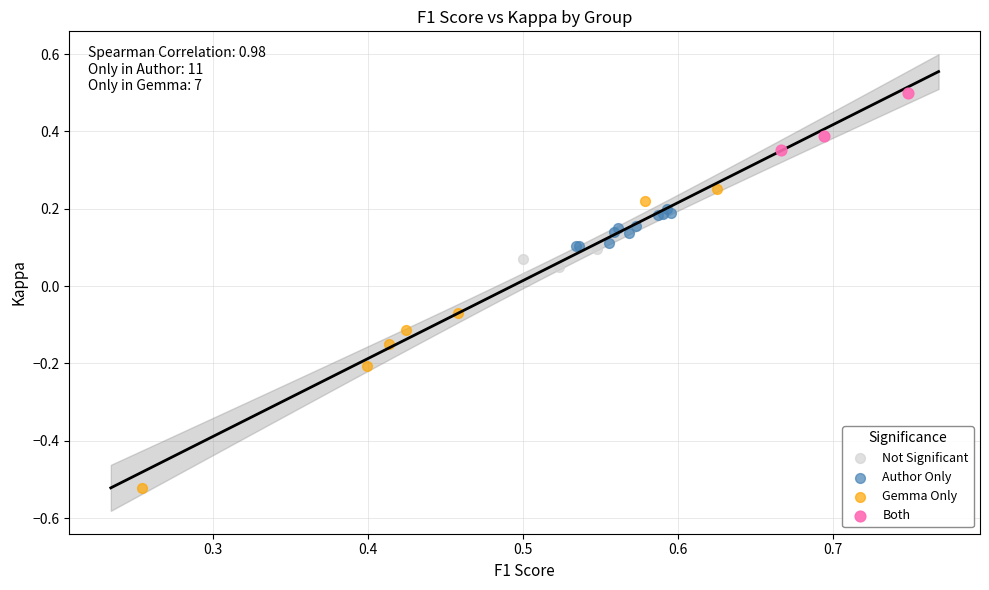

Which series has the widest spread of Y values?

Gemma Only